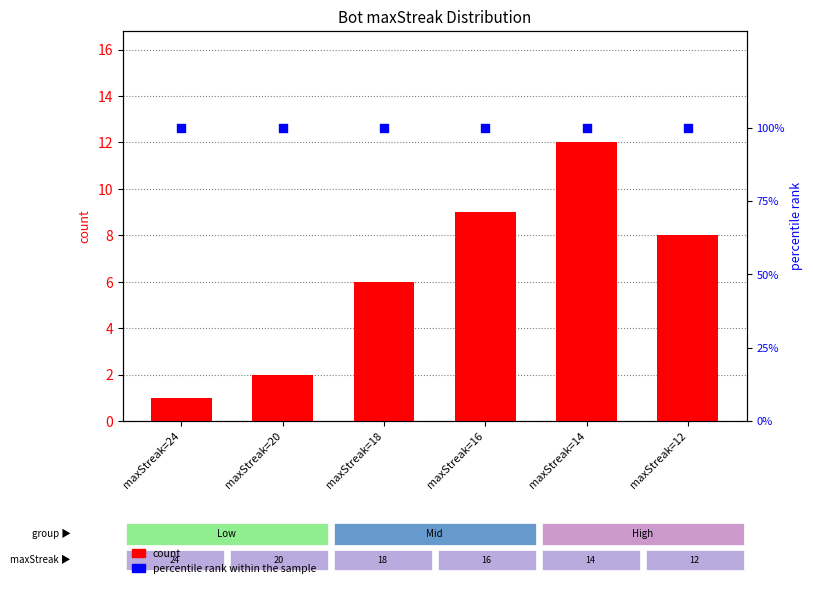

Which series has the largest total across all categories?

percentile rank within the sample